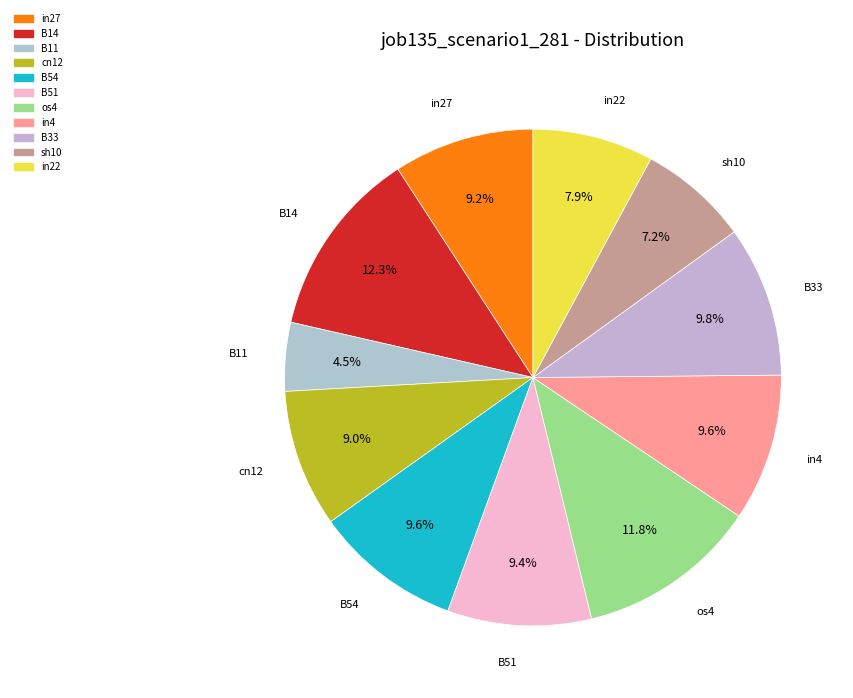

True or false: in27 accounts for 9% of the total.

True